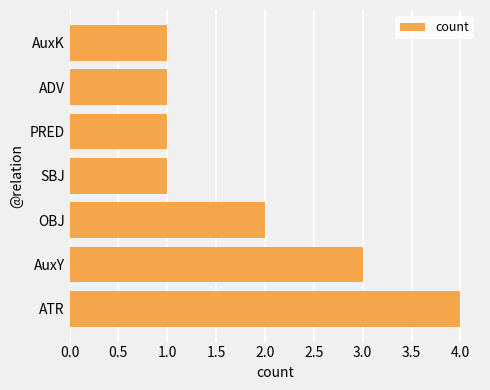

How many series are shown in this chart?

1